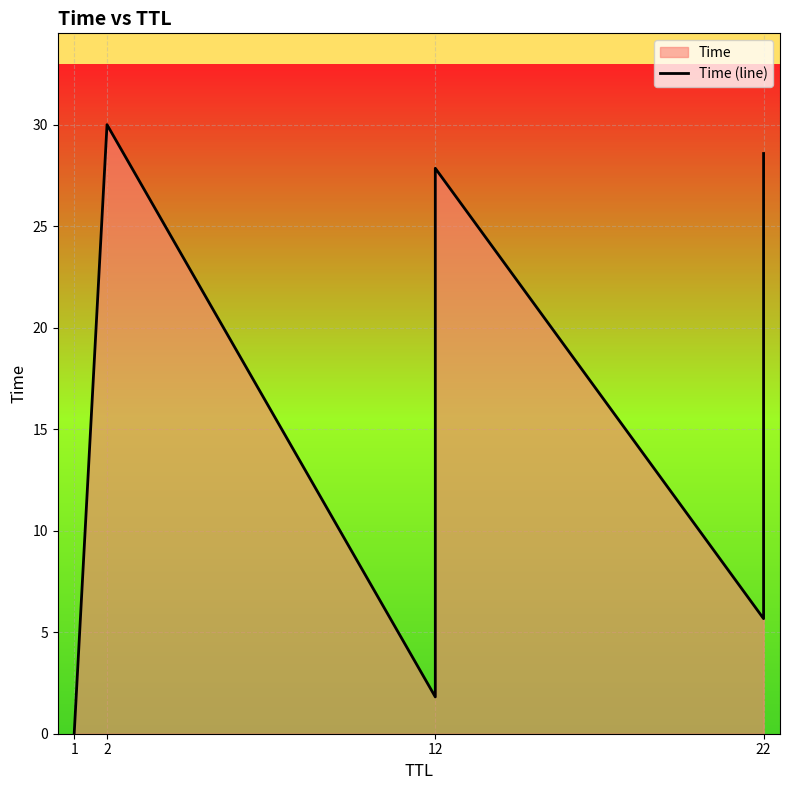

How many lines are shown in the chart?

1